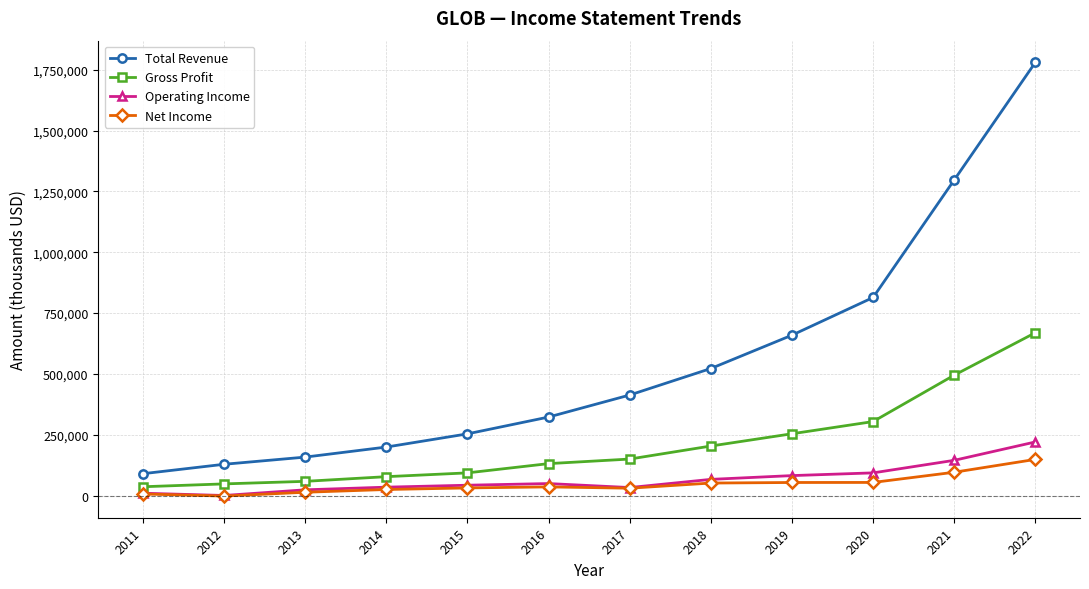

Is the value of Total Revenue at 2022 greater than the value of Net Income at 2013?

Yes